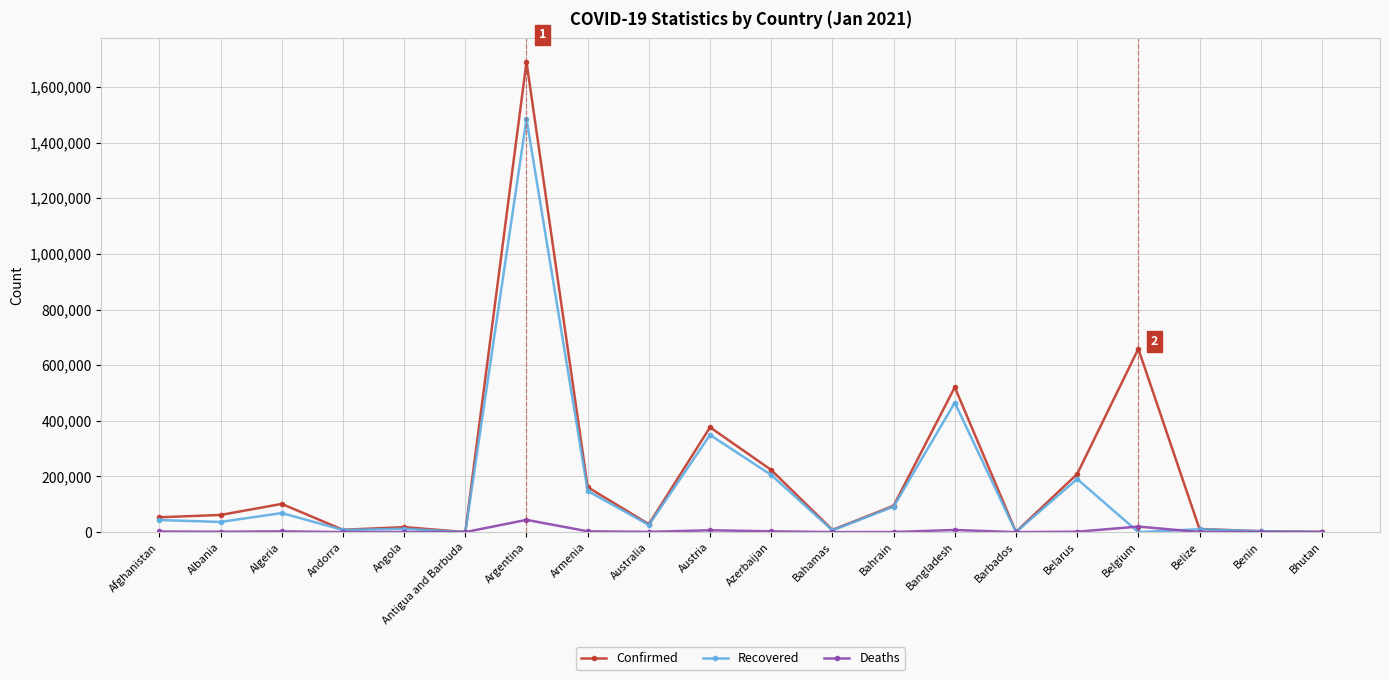

What is the label of the 6th point from the left?

Antigua and Barbuda